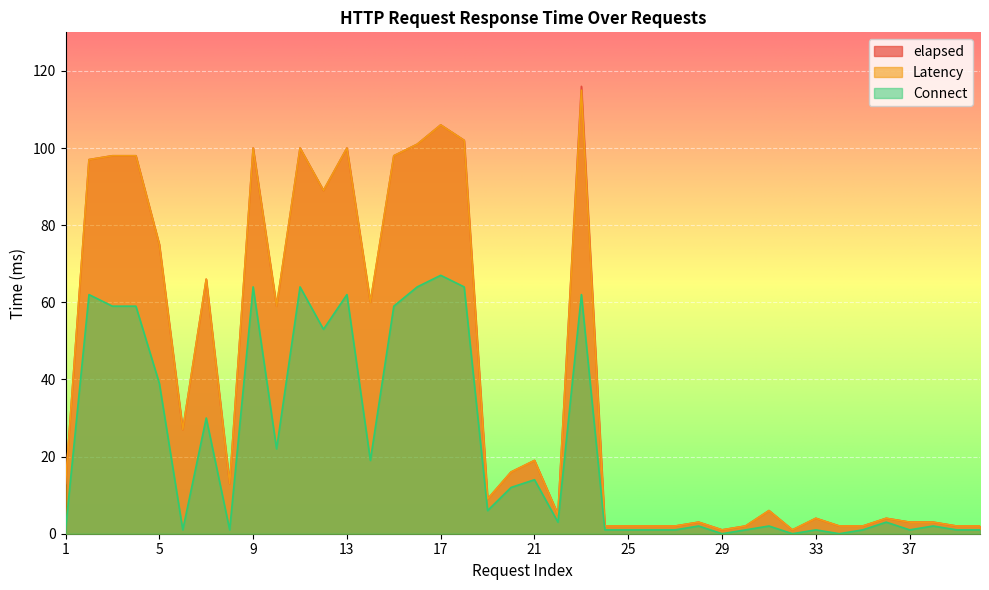

What is the difference between the Connect values at 12 and 20?

41